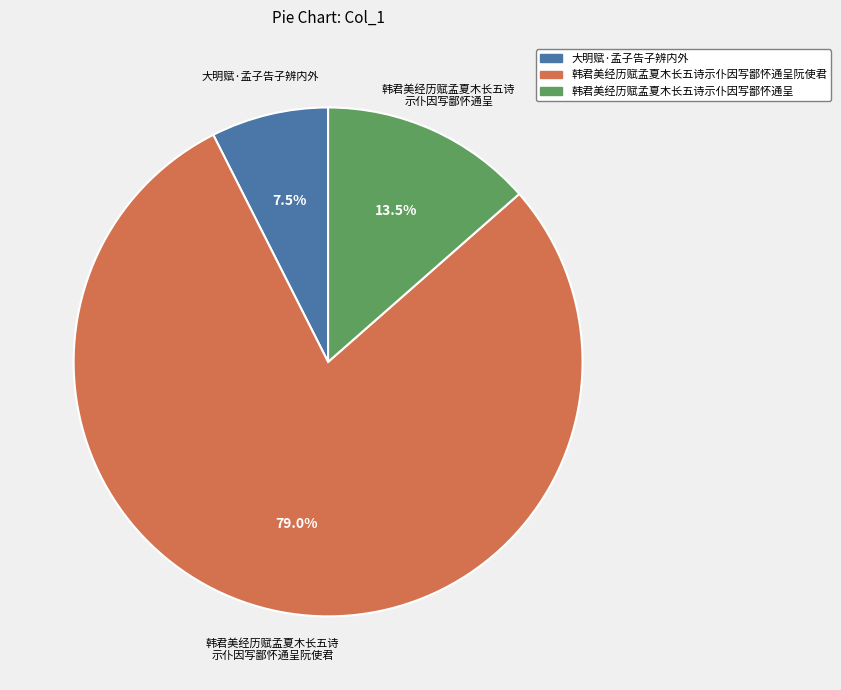

Is there a majority slice in this chart?

Yes